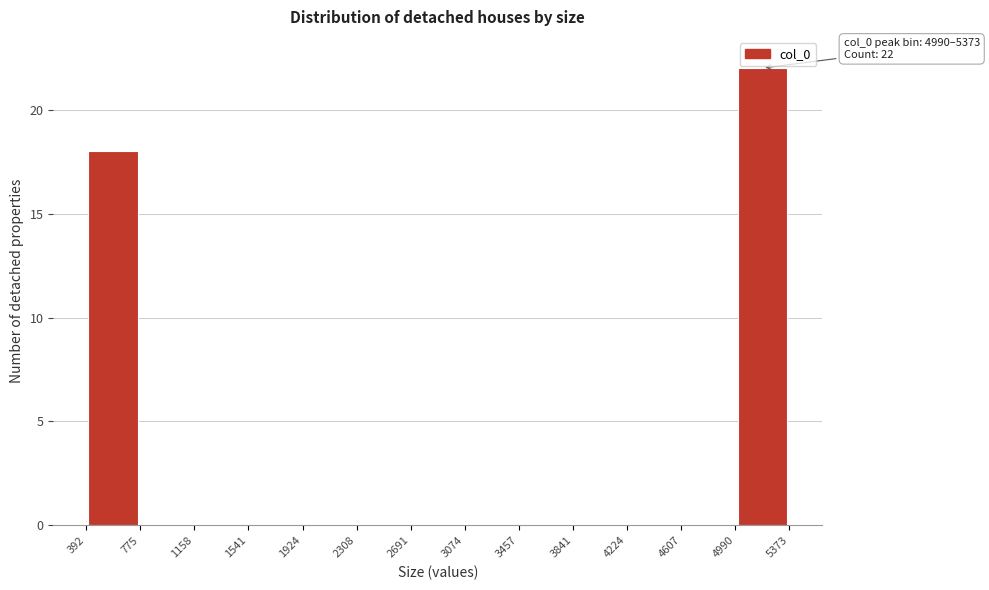

Which range on the x-axis has the tallest bar?

4990 to 5373